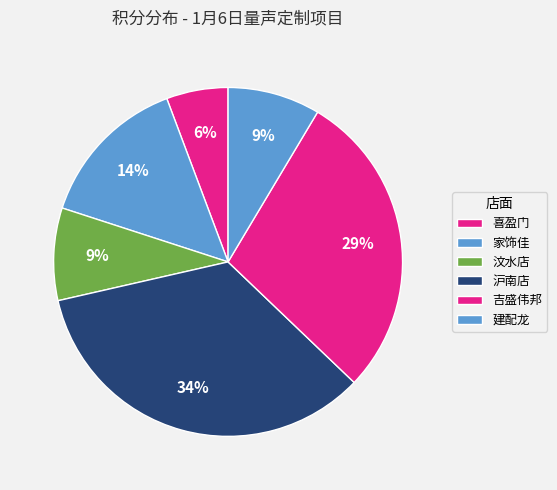

How many segments does this pie chart have?

6